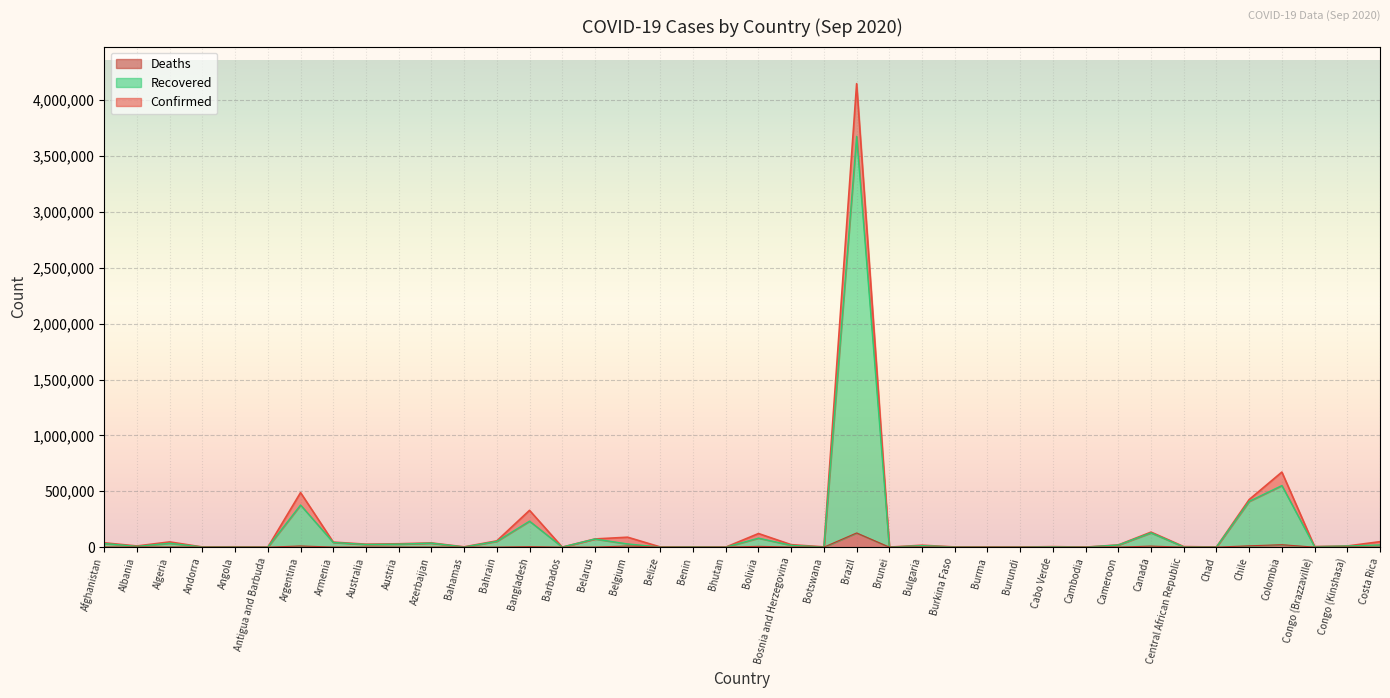

At Andorra, list the series in order from smallest to largest.

Deaths, Recovered, Confirmed